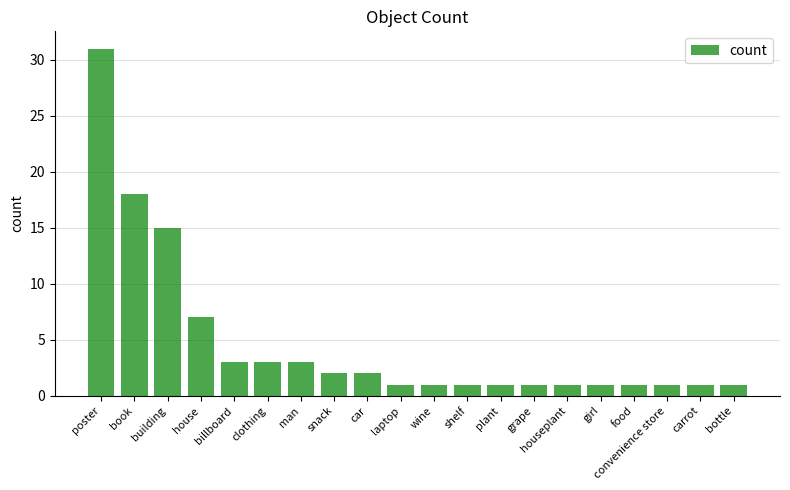

Reading right to left, list all the values displayed in this chart.

1	1	1	1	1	1	1	1	1	1	1	2	2	3	3	3	7	15	18	31